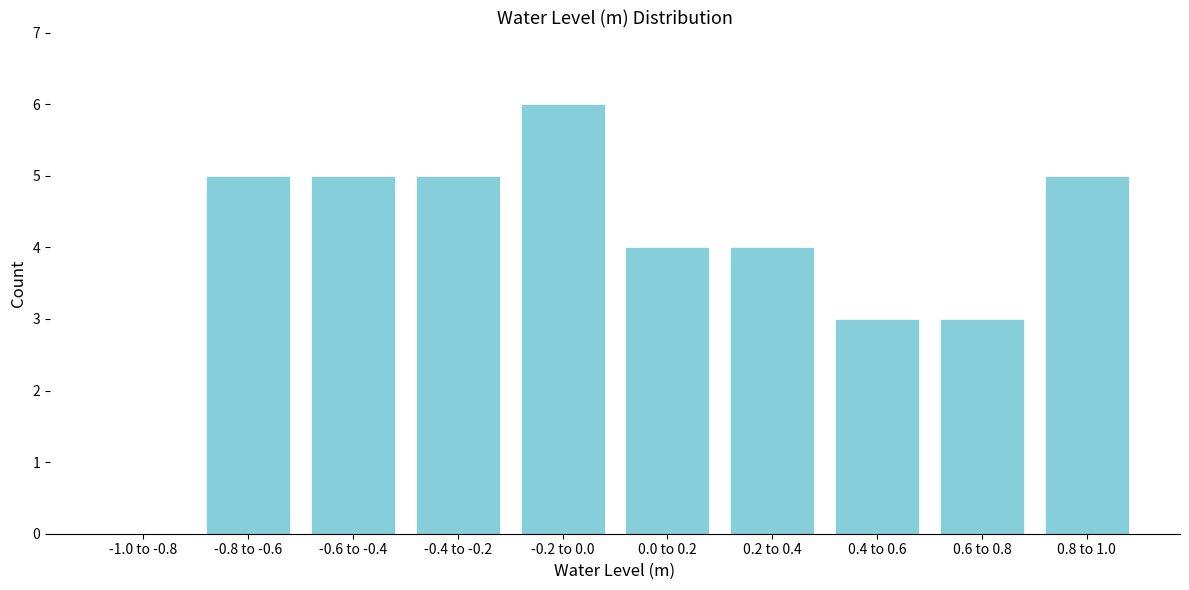

Reading left to right, what are all the values shown in this chart?

-1.0 to -0.8=0	-0.8 to -0.6=5	-0.6 to -0.4=5	-0.4 to -0.2=5	-0.2 to 0.0=6	0.0 to 0.2=4	0.2 to 0.4=4	0.4 to 0.6=3	0.6 to 0.8=3	0.8 to 1.0=5